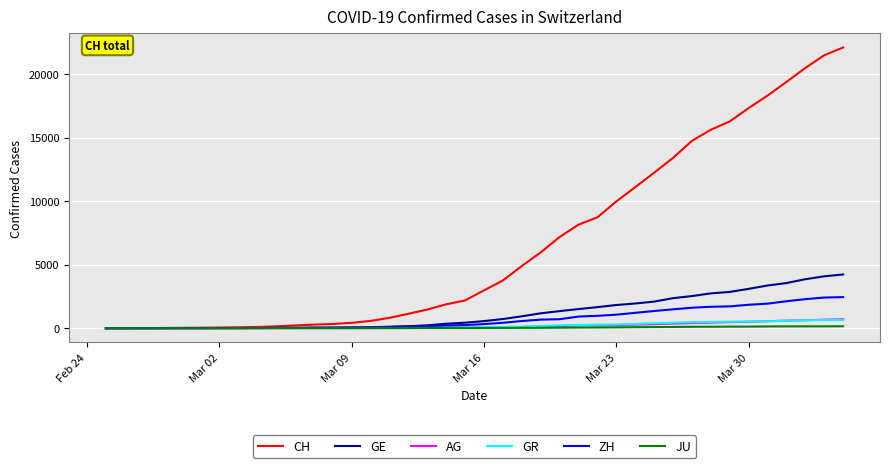

Which series has the largest range (max minus min)?

CH